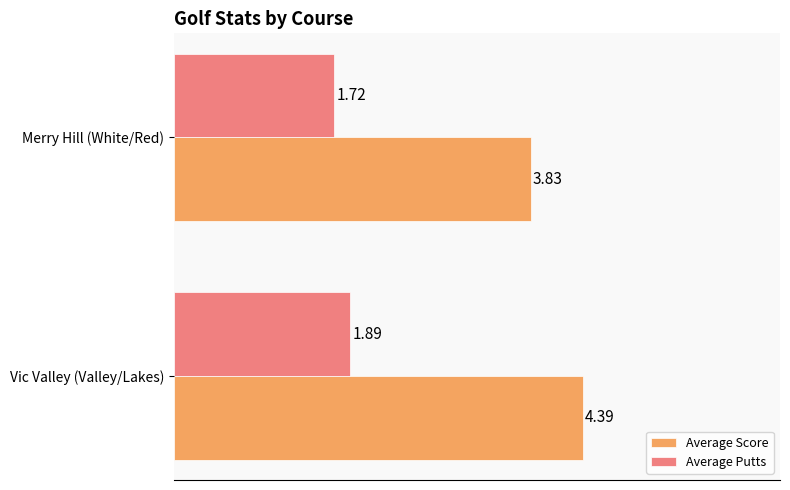

Rank the categories by Average Putts value from lowest to highest.

Merry Hill (White/Red), Vic Valley (Valley/Lakes)